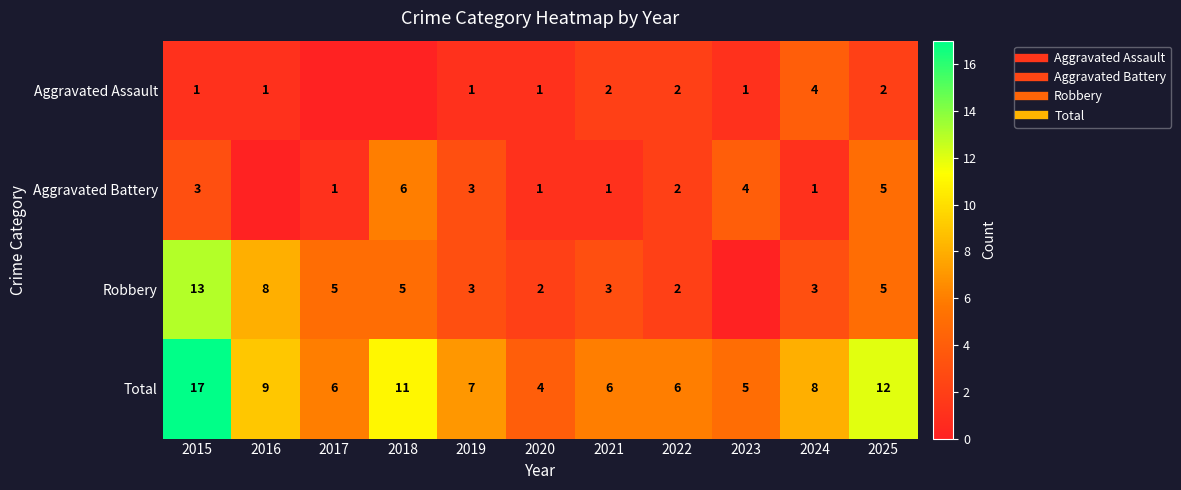

At which category is the sum across all series the highest?

2015